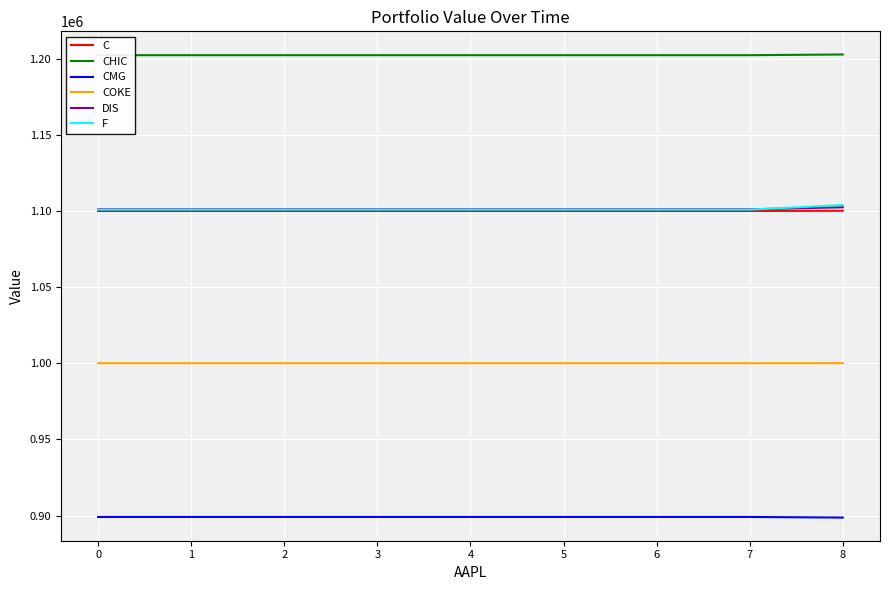

Between which two adjacent categories do F and DIS first intersect?

7 and 8